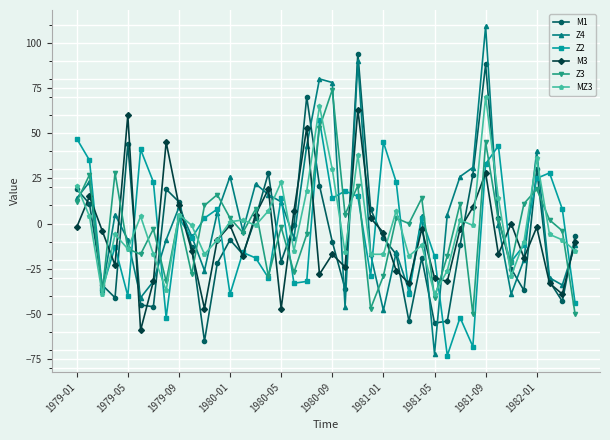

What is the value of the M3 point at the 32nd from the left?

9